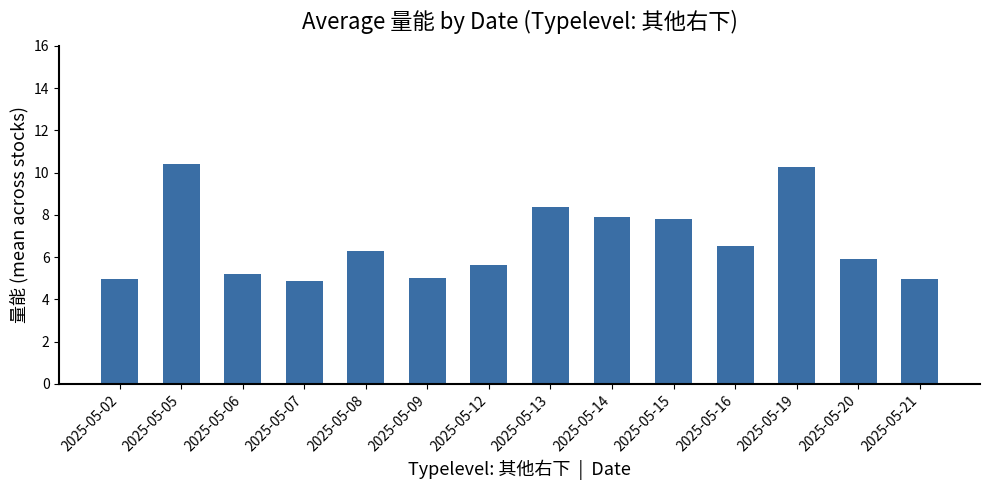

How many data points are above 6?

7